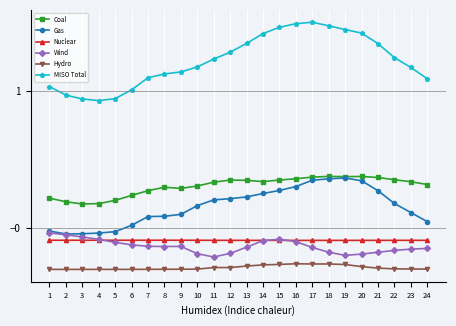

True or false: Coal and Wind intersect in this chart.

False